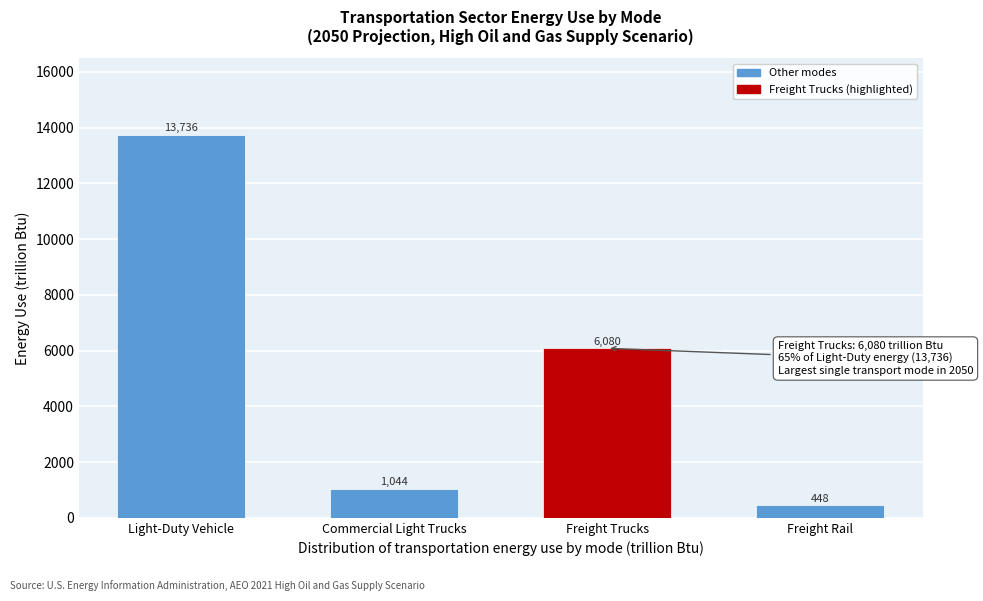

True or false: the data shows 13736.4 at Light-Duty Vehicle.

True